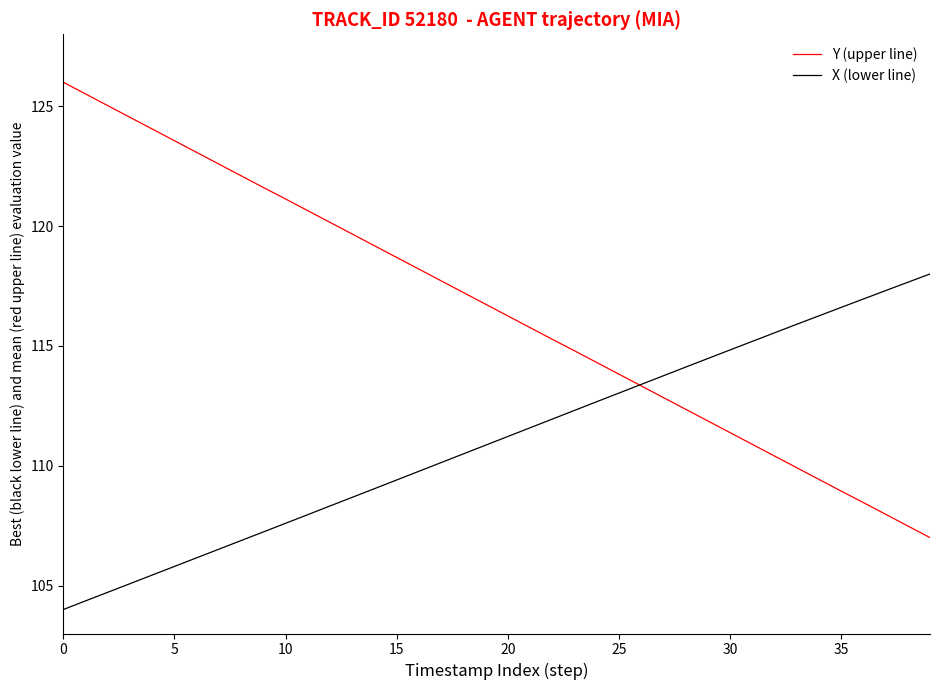

How many values in the X (lower line) series are below 111?

20